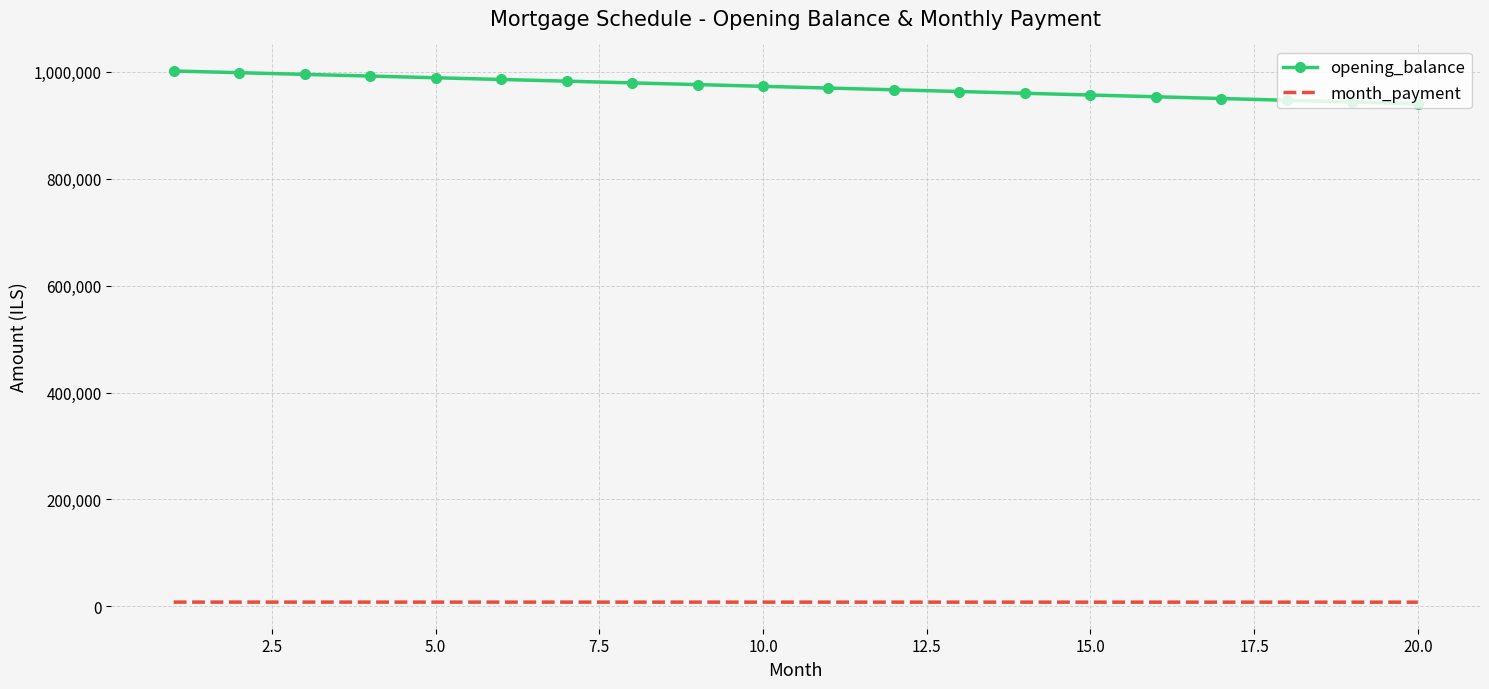

Which series has the widest spread of values?

opening_balance